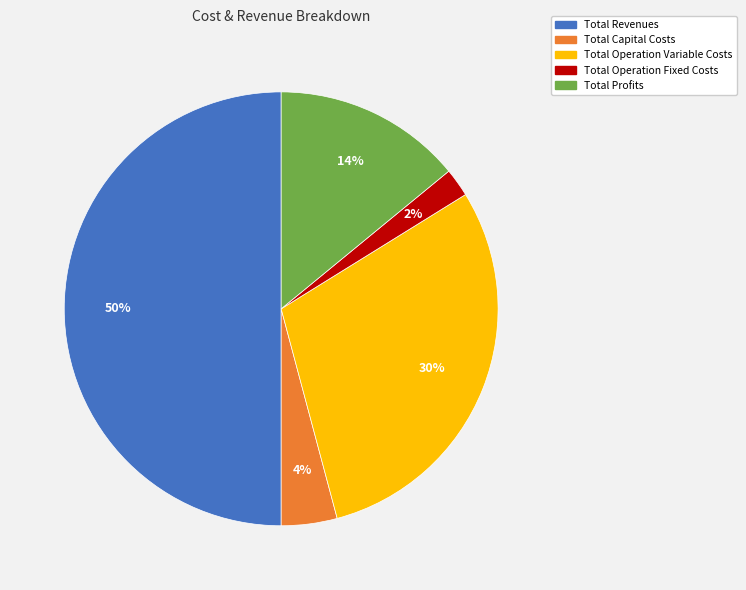

Which category has the smallest portion of the pie?

Total Operation Fixed Costs